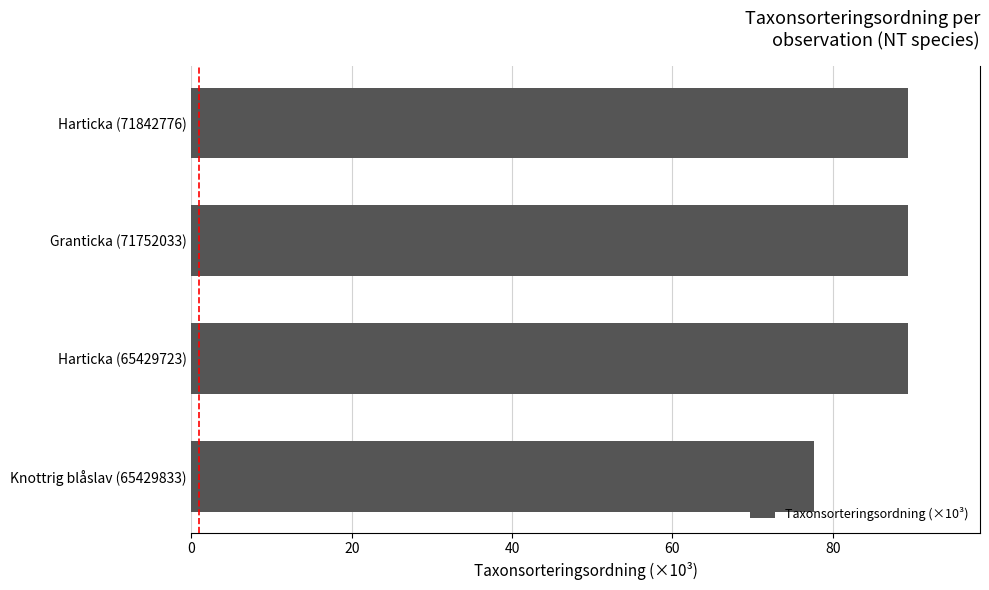

What is the greatest value displayed?

89.4